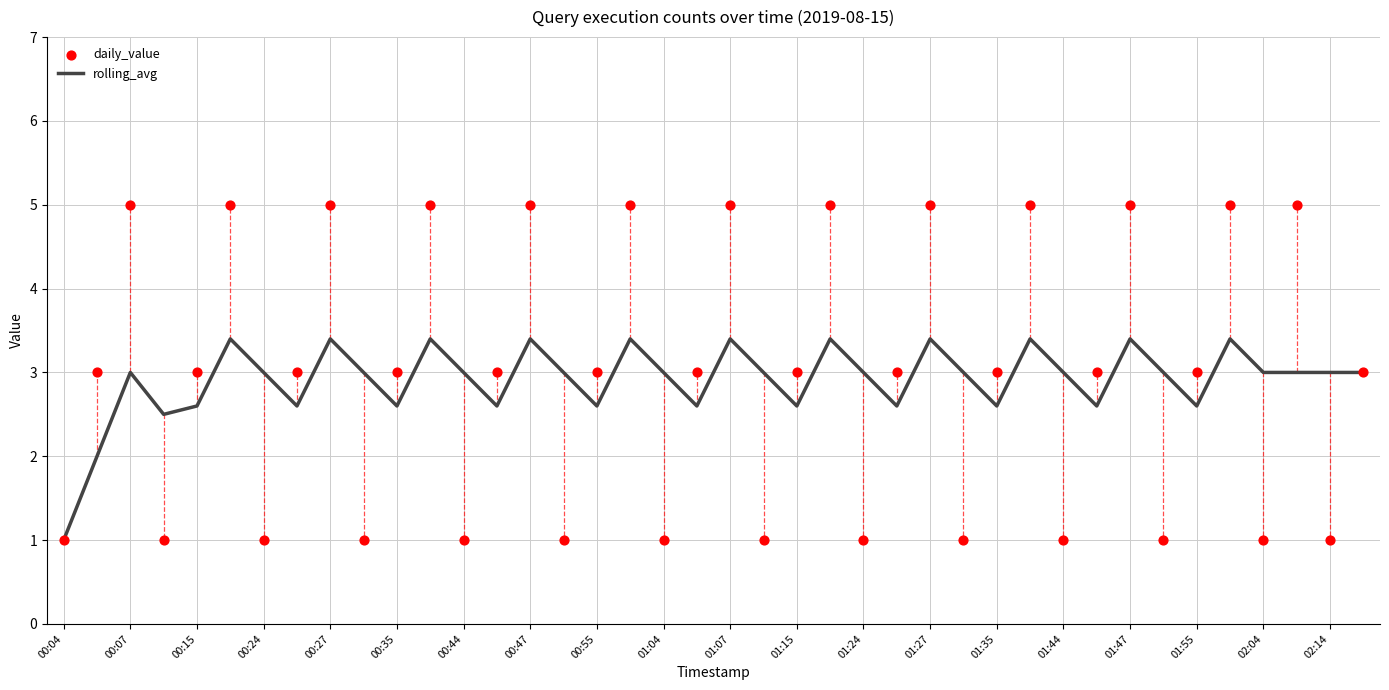

At how many categories does at least one series exceed 2?

39